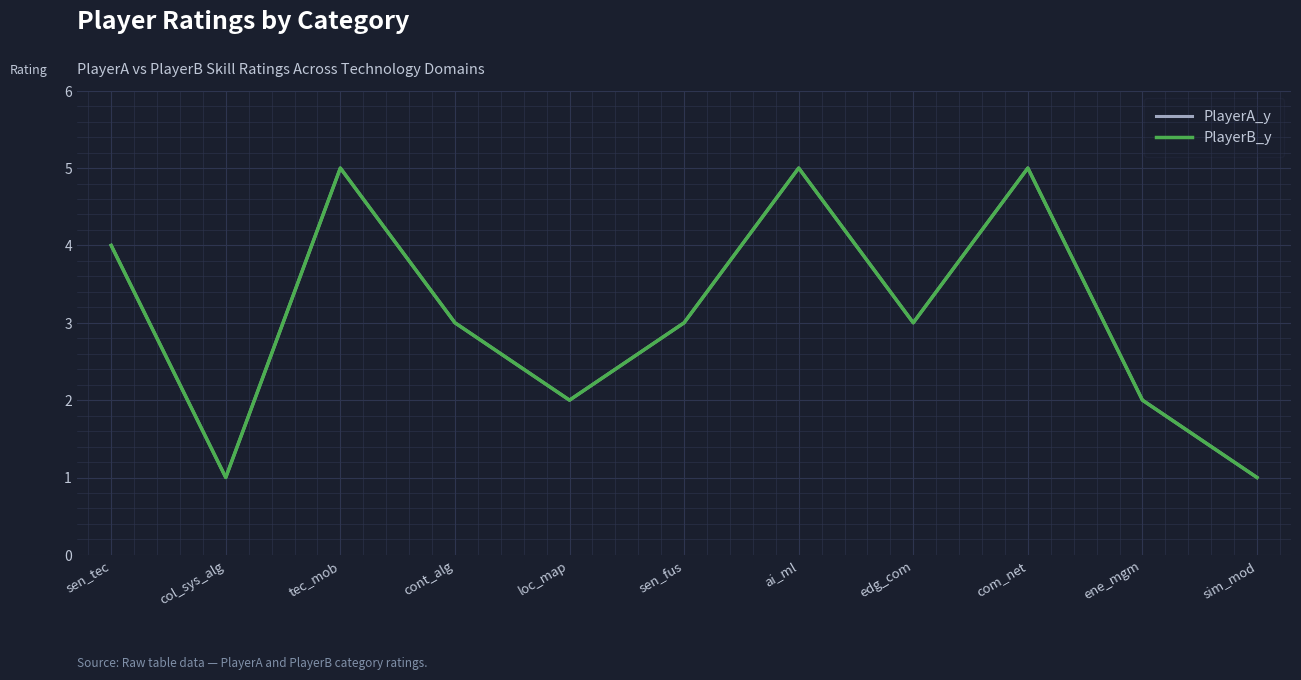

Is the value of PlayerB_y at sim_mod greater than the value of PlayerA_y at ene_mgm?

No